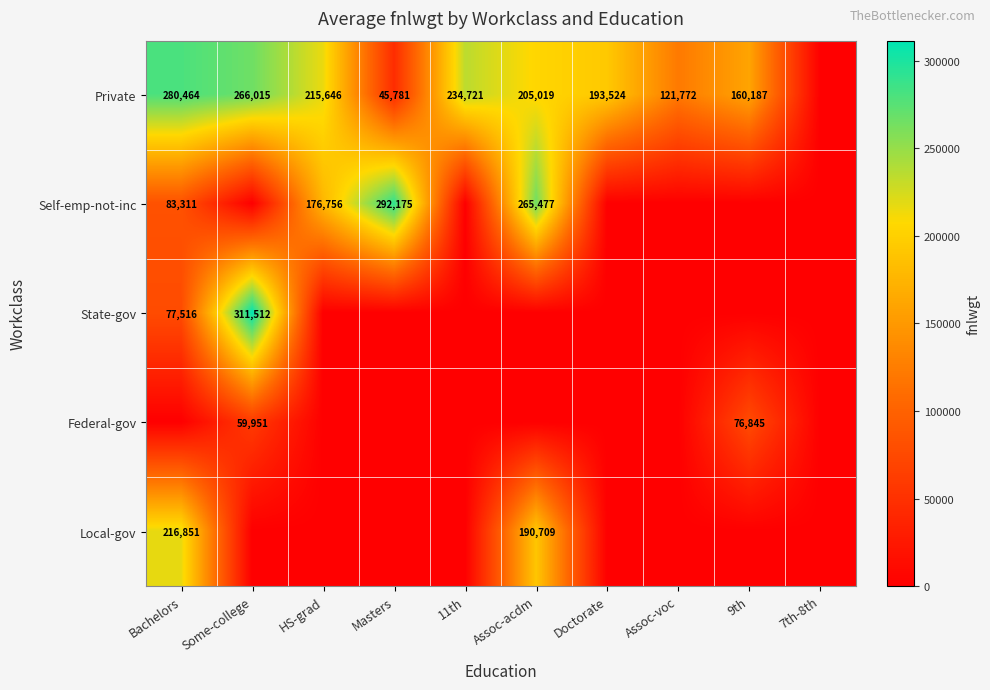

What is the greatest value displayed?

311512